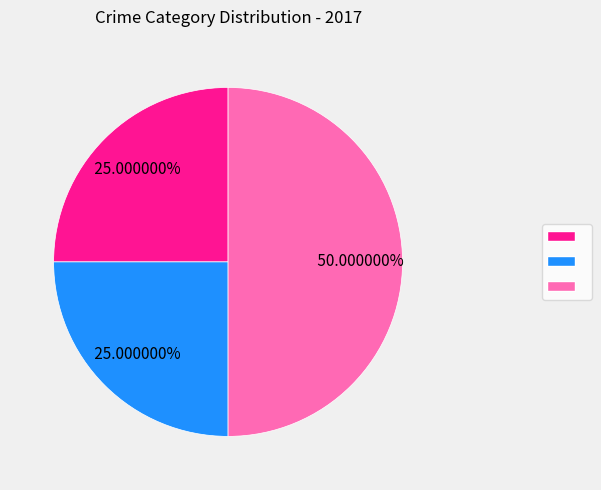

Which category has the biggest portion of the pie?

Robbery